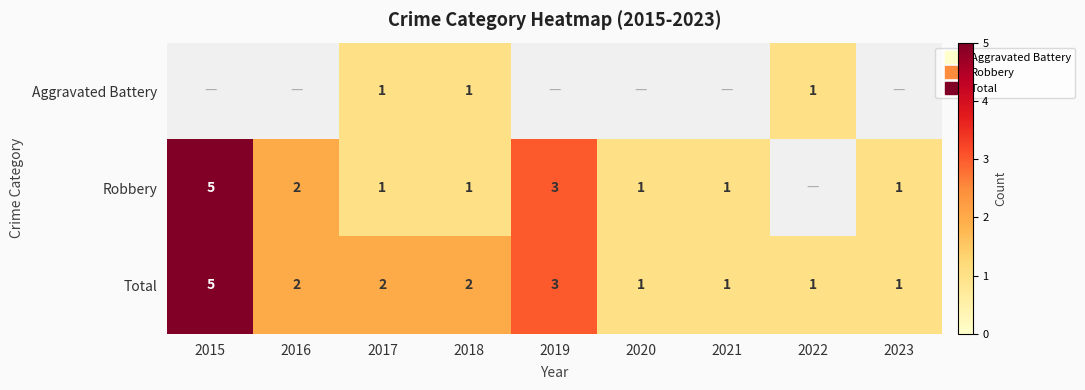

What is the maximum value for Total?

5.0